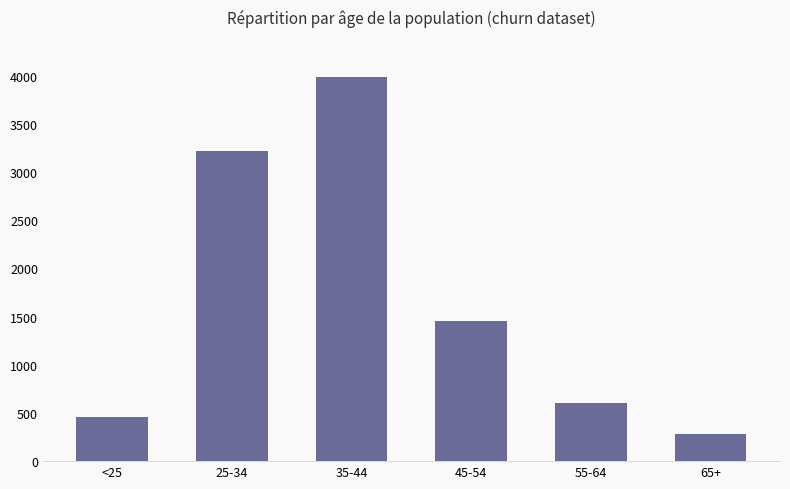

What is the label of the 5th bar from the right?

25-34